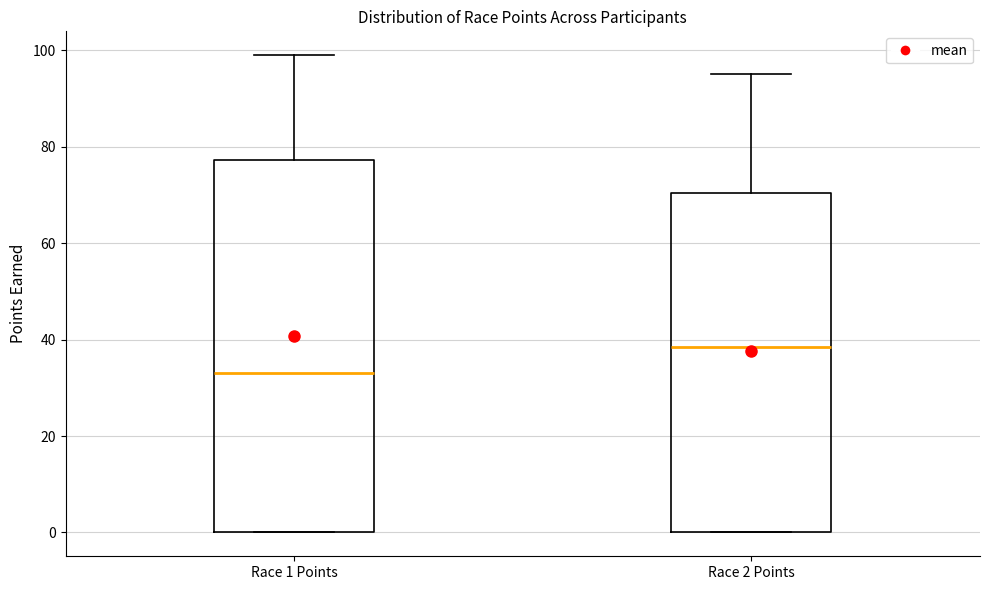

Reading left to right, read every box against the y-axis: the position of its median line, the range the box covers, and the ends of its whiskers. The values are not printed on the chart, so give them approximately, as read against the axis.

Race 1 Points: median 34, box 0 to 78, whiskers 0 to 100
Race 2 Points: median 38, box 0 to 70, whiskers 0 to 96